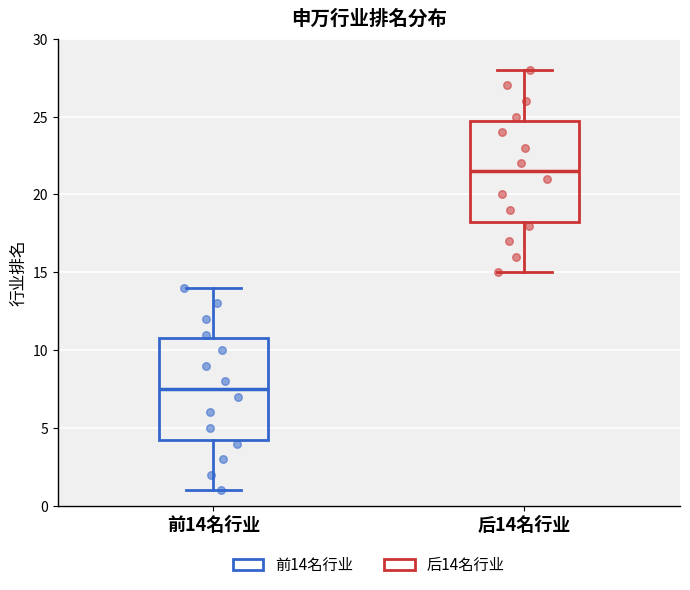

Which box's median line is the highest?

后14名行业